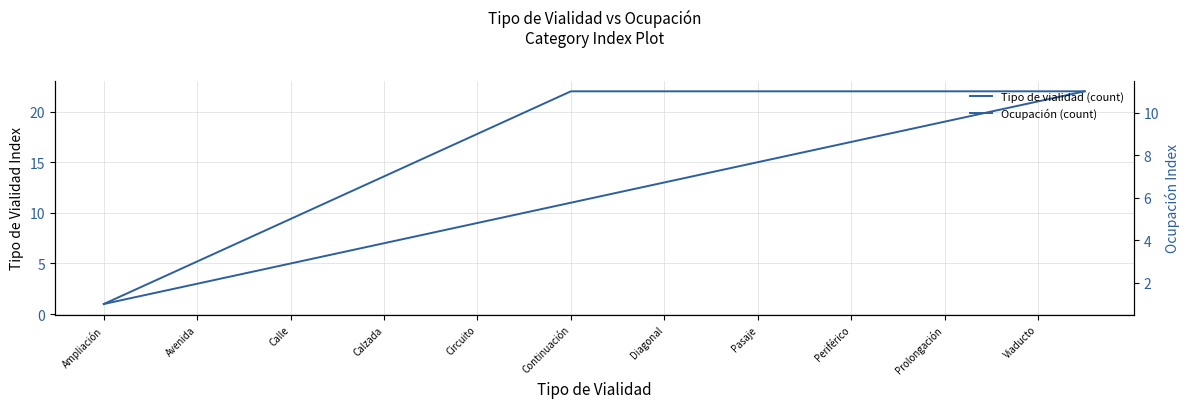

What is the maximum value for Tipo de vialidad (count)?

22